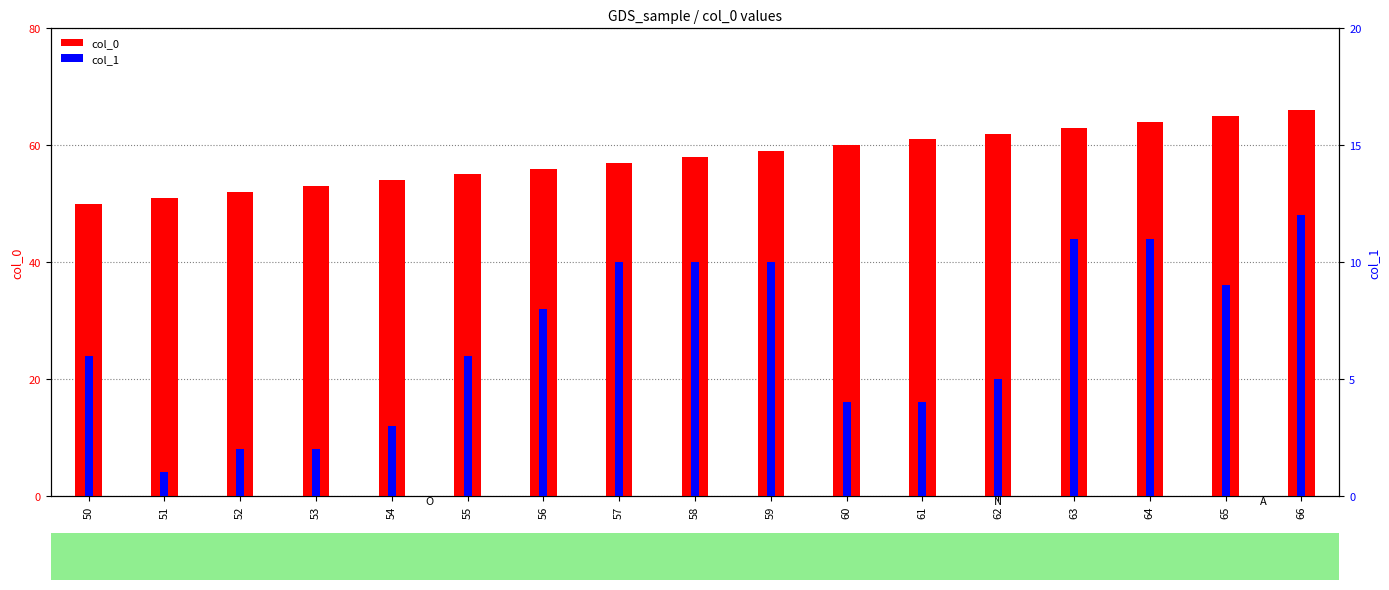

Rank the series at 64 from highest to lowest value.

col_0, col_1